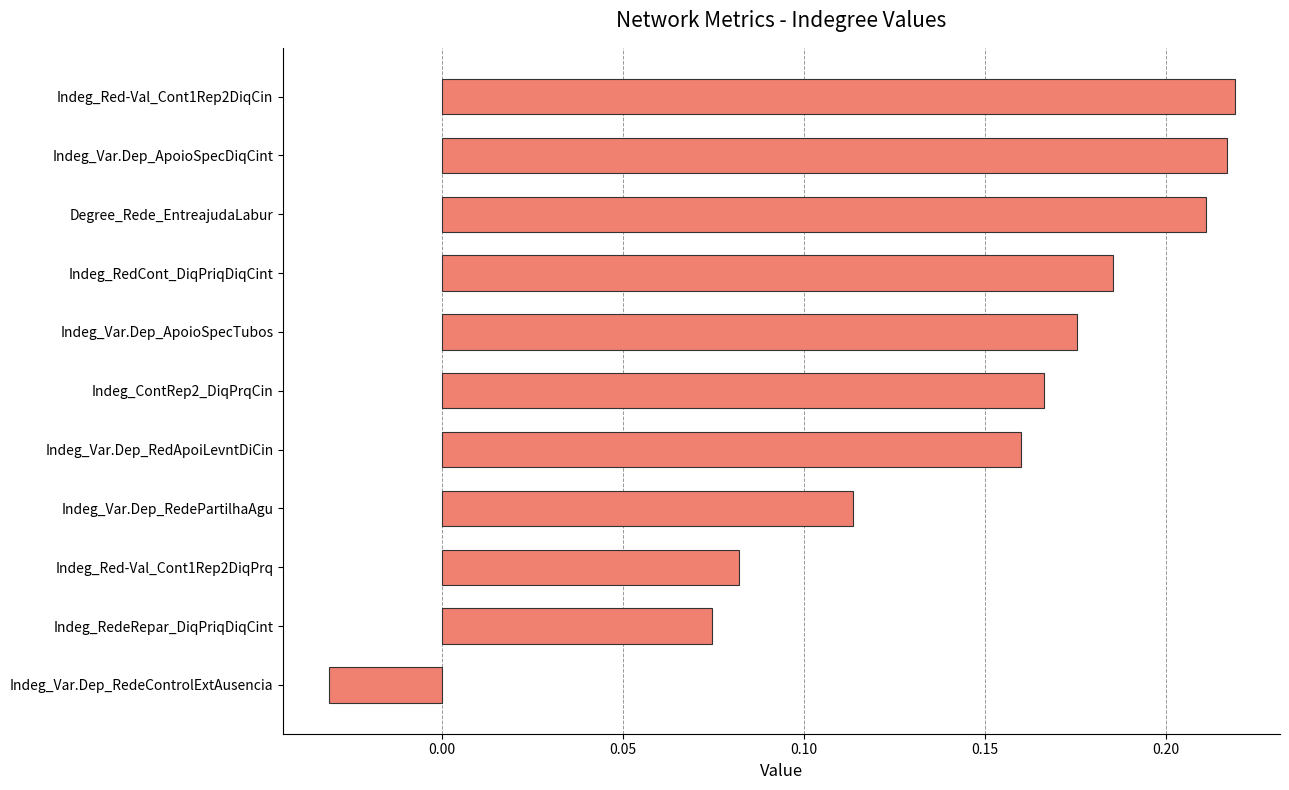

True or false: the data shows 0.3 at Indeg_Var.Dep_ApoioSpecDiqCint.

False